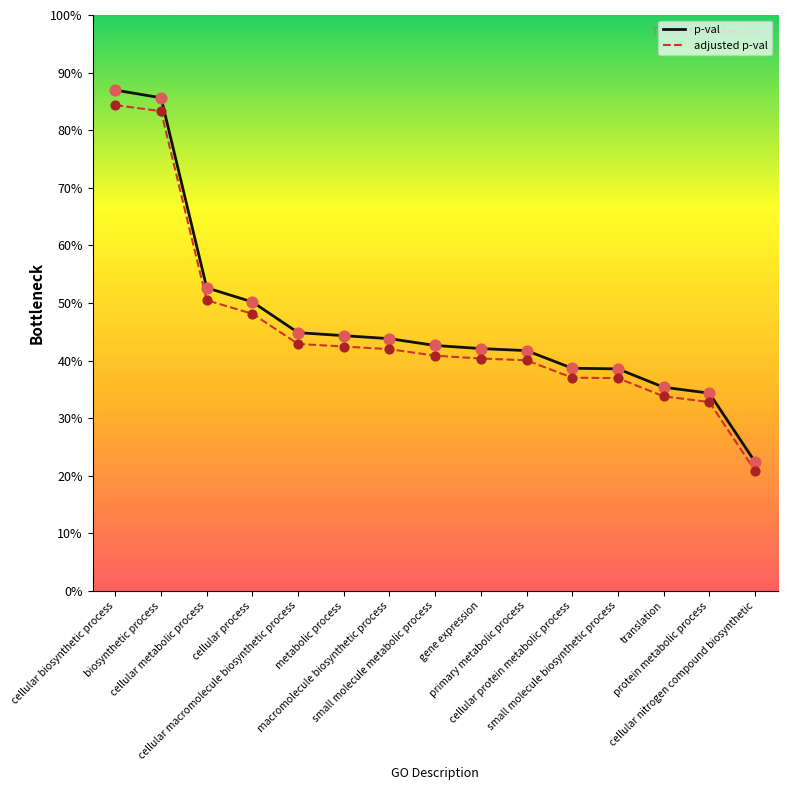

Is the value of p-val at macromolecule biosynthetic process greater than the value of adjusted p-val at cellular process?

No